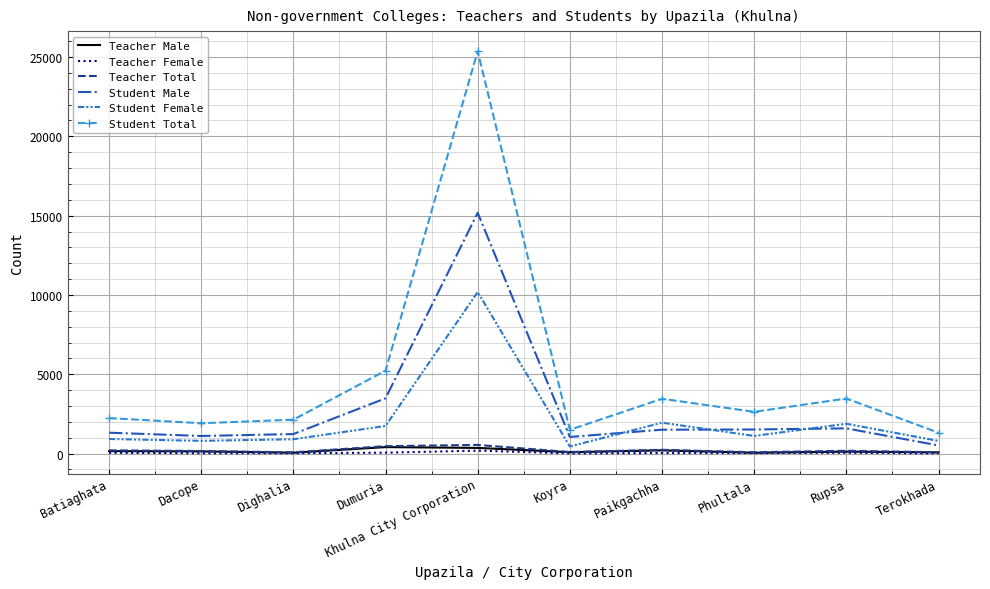

Which series changed the most between Khulna City Corporation and Phultala?

Student Total